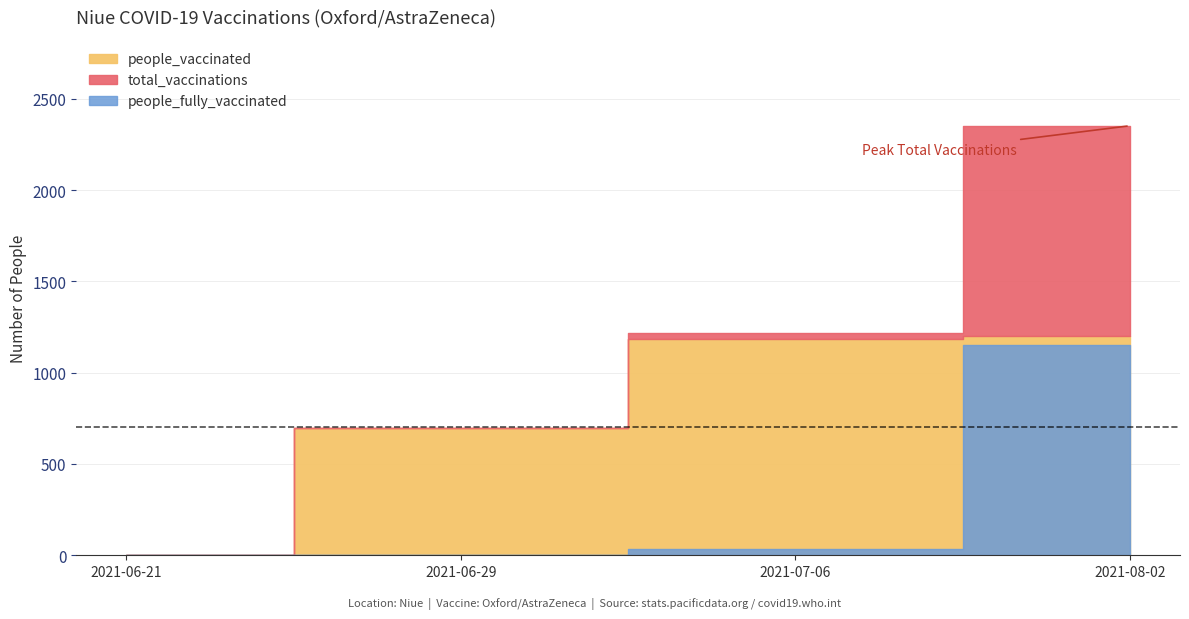

True or false: total_vaccinations and people_fully_vaccinated cross at least once.

False